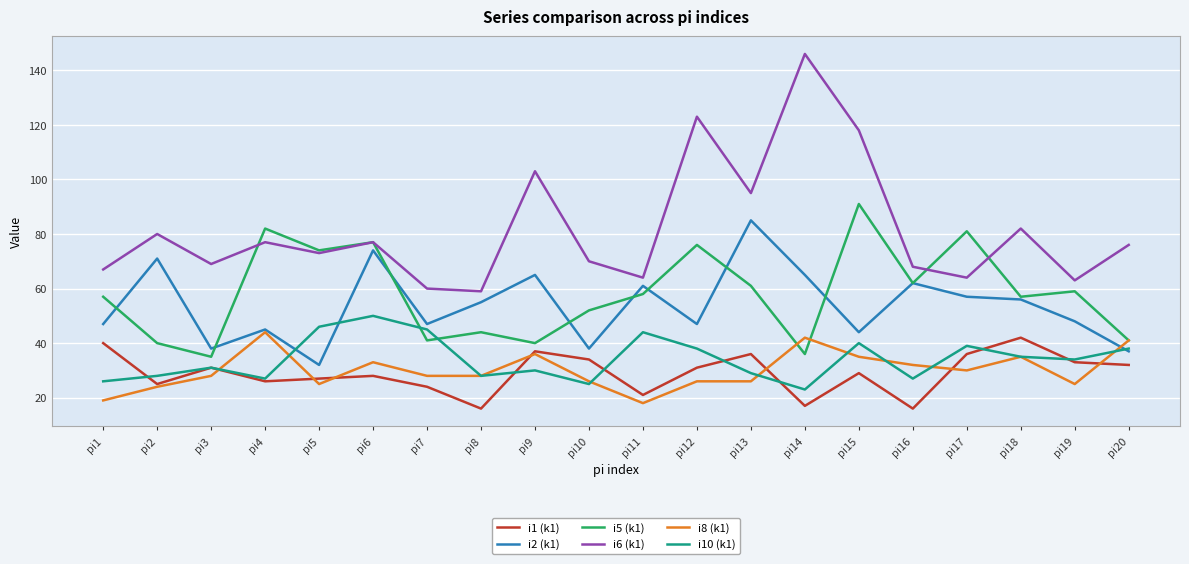

In i10 (k1), how many points are lower than both neighbors (excluding endpoints)?

6